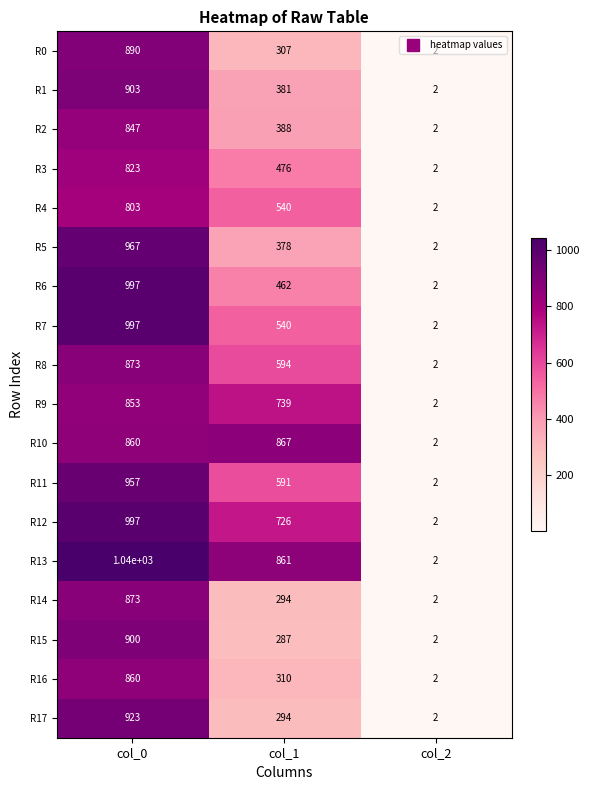

Which label corresponds to the largest value in the chart?

col_0